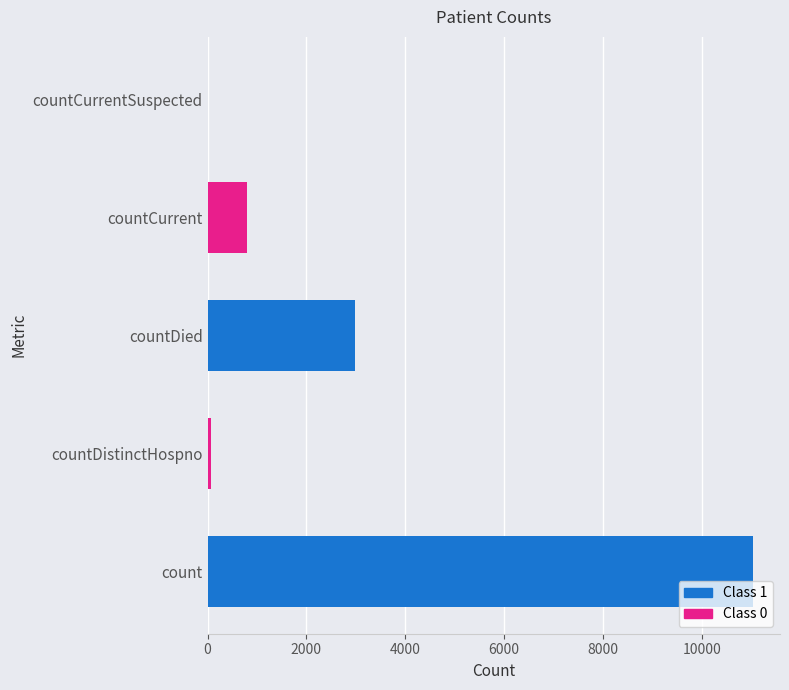

Which category has the highest value across all series?

count